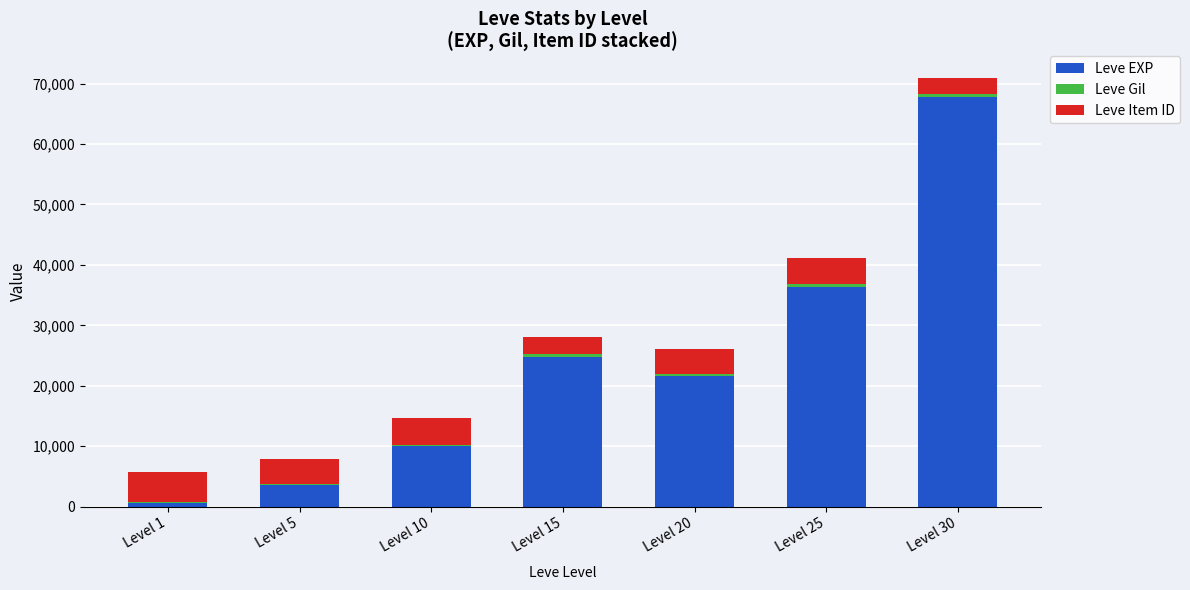

Where is Leve EXP nearest to the value 34180?

Level 25